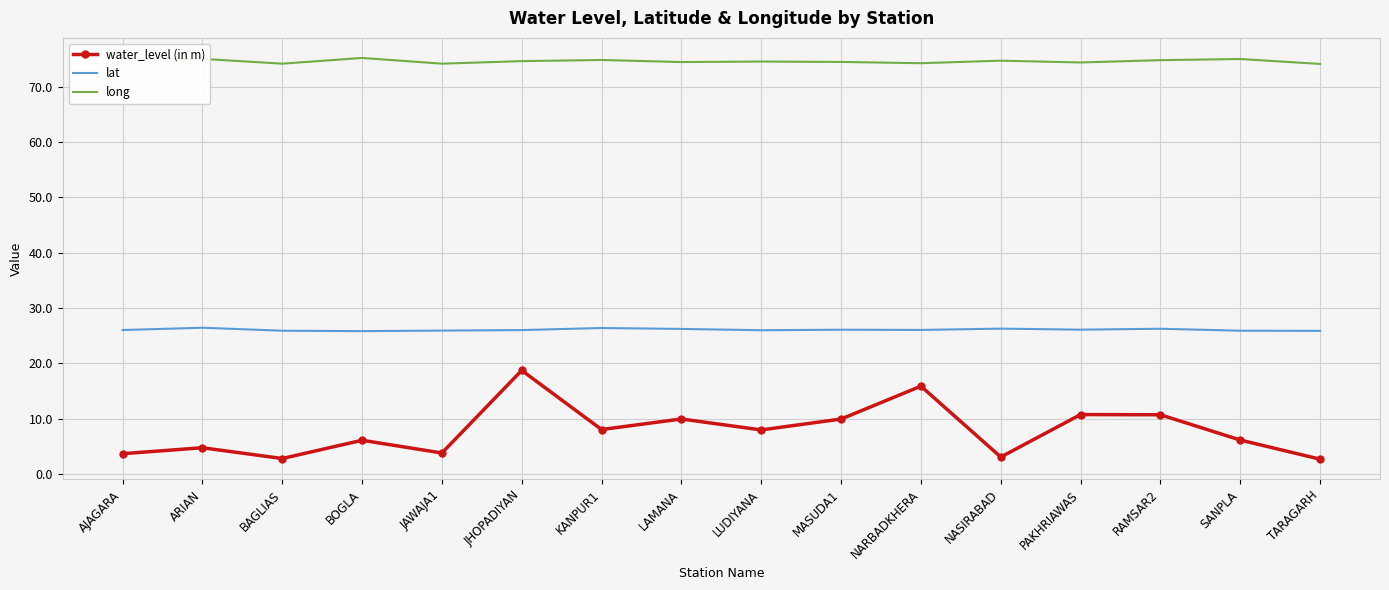

Is the value of lat at RAMSAR2 greater than the value of long at JHOPADIYAN?

No